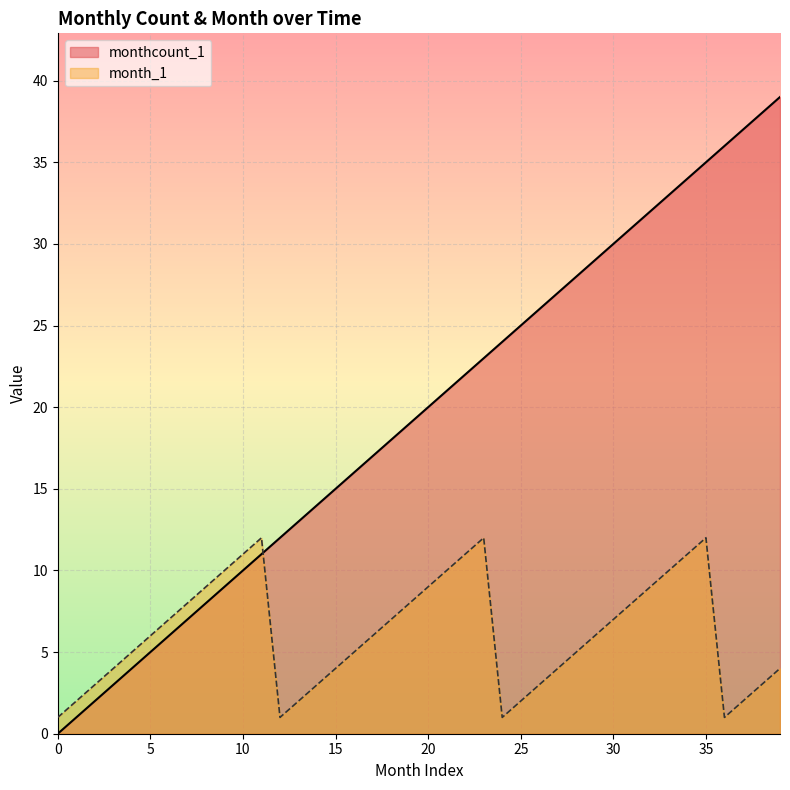

How many series are shown in this chart?

2